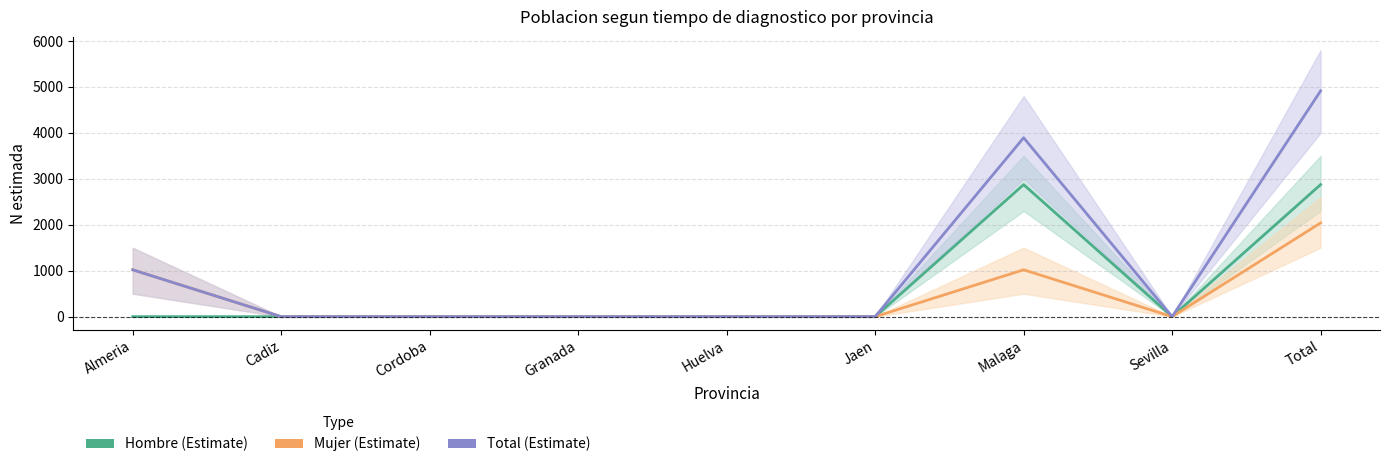

True or false: Total N estimada and Mujer N estimada intersect in this chart.

False